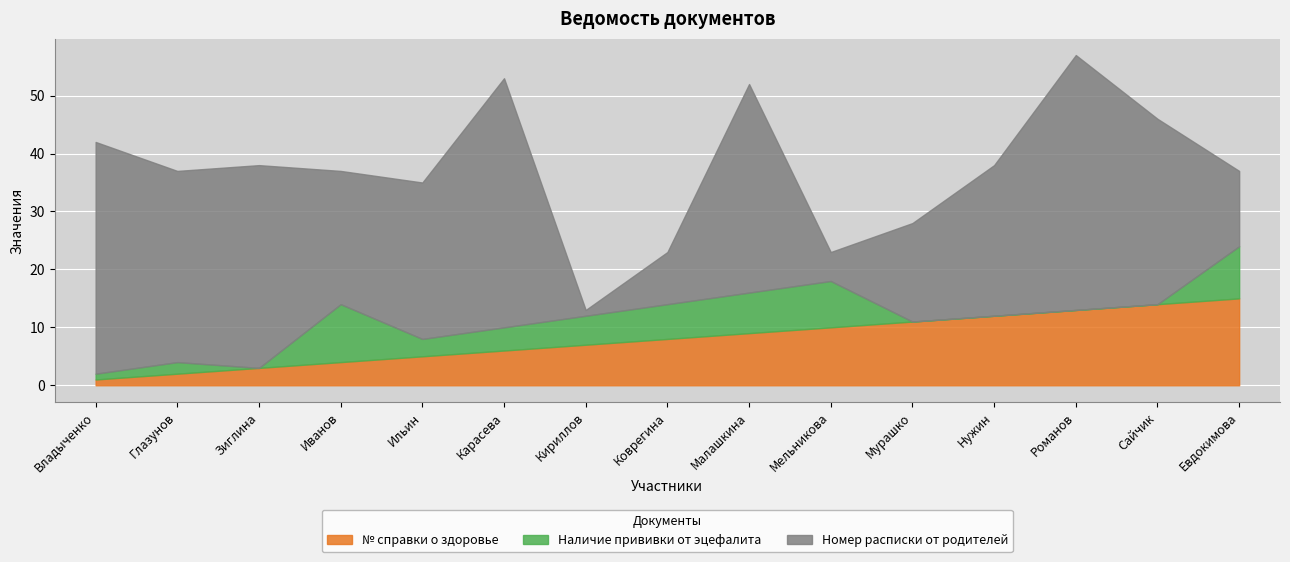

List the labels in order of Наличие прививки от эцефалита value, largest first.

Иванов, Евдокимова, Мельникова, Малашкина, Коврегина, Кириллов, Карасева, Ильин, Глазунов, Владыченко, Зиглина, Мурашко, Нужин, Романов, Сайчик